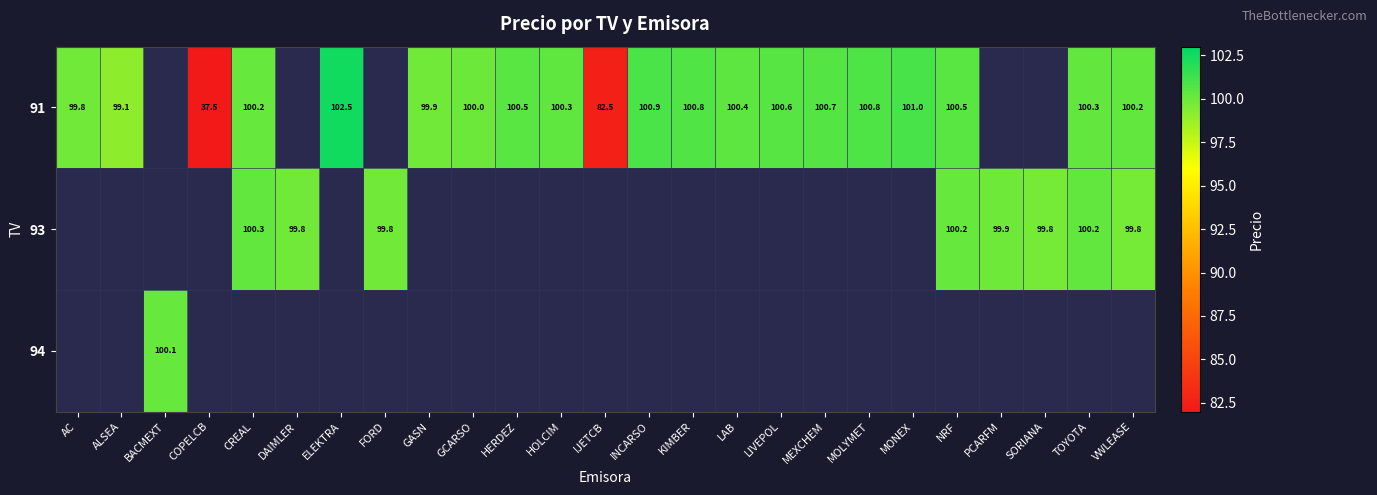

Which category has the lowest value across all series?

COPELCB